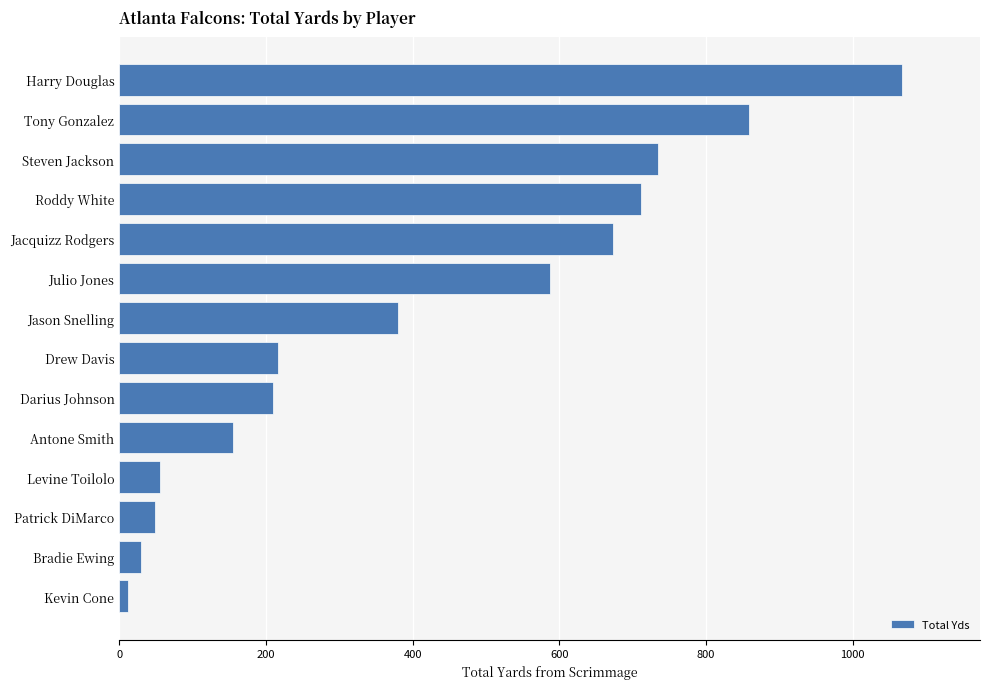

Is it true that the value at Tony Gonzalez is 859?

True